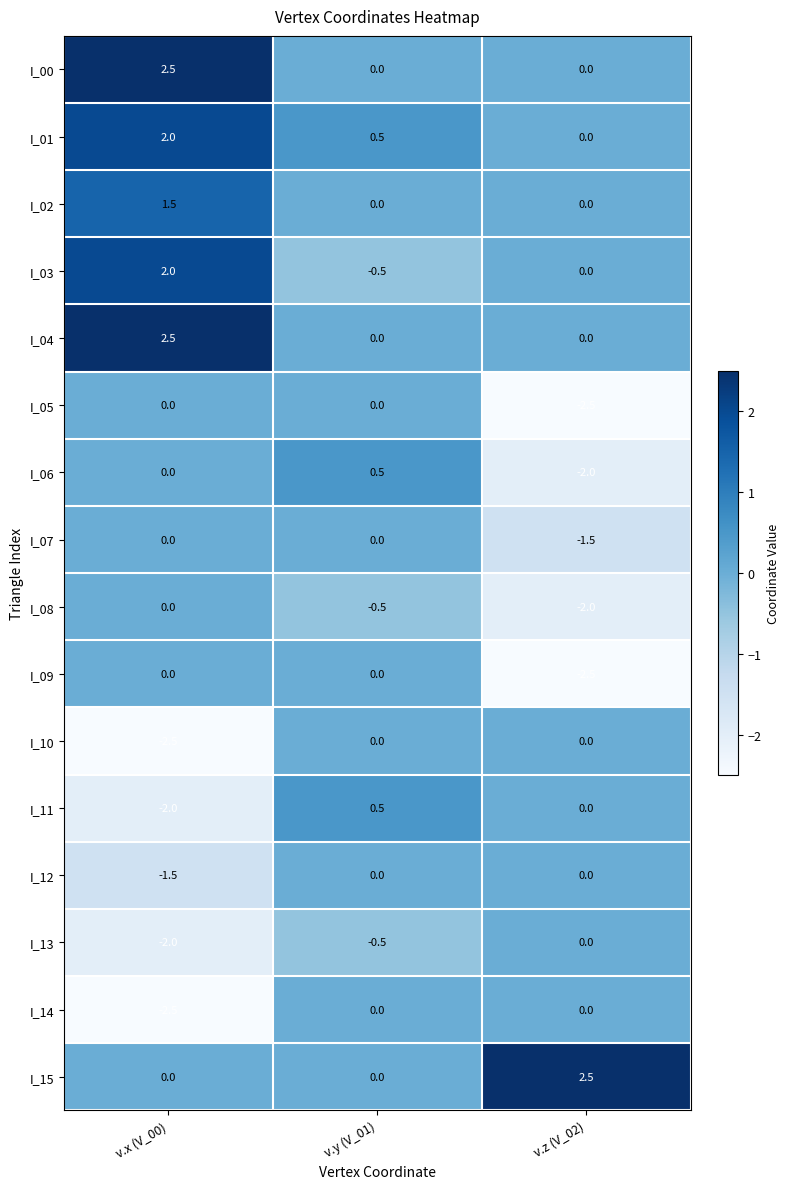

What is the sum of all I_03 values?

1.5